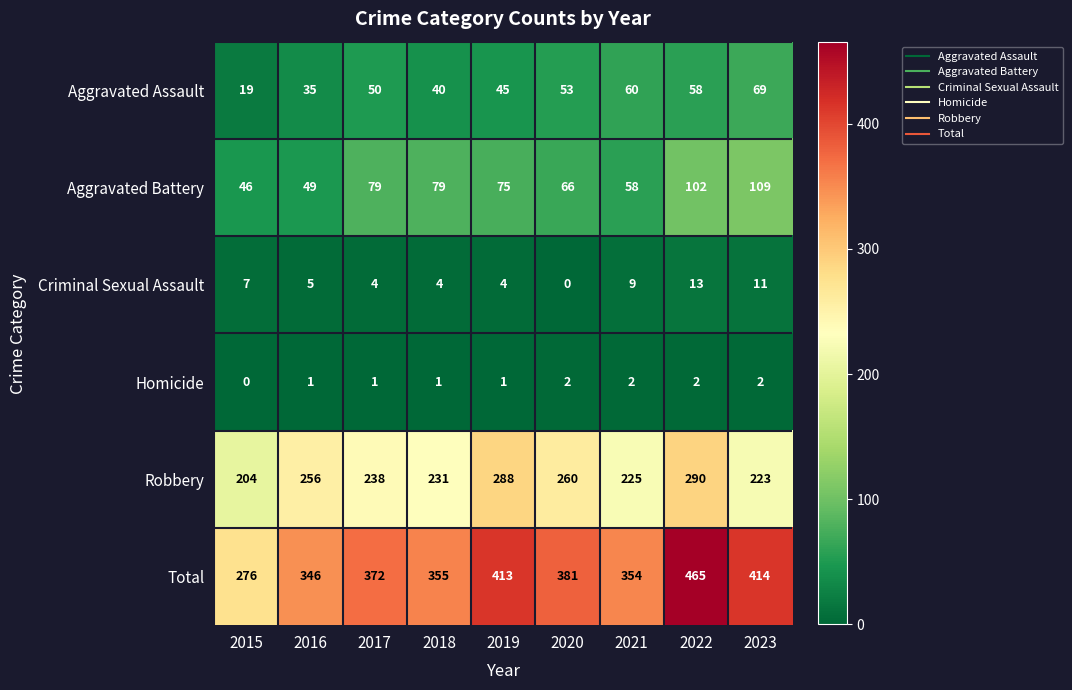

True or false: Aggravated Battery has a value of 32 at 2017.

False